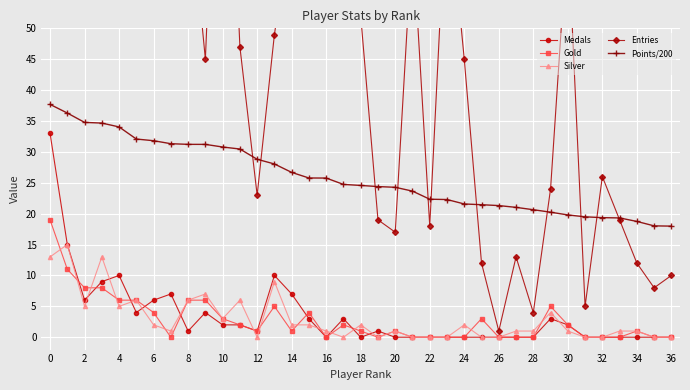

Reading left to right, extract all data points from this chart.

Medals: 33.0	15.0	6.0	9.0	10.0	4.0	6.0	7.0	1.0	4.0	2.0	2.0	1.0	10.0	7.0	3.0	0.0	3.0	0.0	1.0	0.0	0.0	0.0	0.0	0.0	0.0	0.0	0.0	0.0	3.0	2.0	0.0	0.0	0.0	0.0	0.0	0.0
Gold: 19.0	11.0	8.0	8.0	6.0	6.0	4.0	0.0	6.0	6.0	3.0	2.0	1.0	5.0	1.0	4.0	0.0	2.0	1.0	0.0	1.0	0.0	0.0	0.0	0.0	3.0	0.0	0.0	0.0	5.0	2.0	0.0	0.0	0.0	1.0	0.0	0.0
Silver: 13.0	15.0	5.0	13.0	5.0	6.0	2.0	1.0	6.0	7.0	3.0	6.0	0.0	9.0	2.0	2.0	1.0	0.0	2.0	0.0	1.0	0.0	0.0	0.0	2.0	0.0	0.0	1.0	1.0	4.0	1.0	0.0	0.0	1.0	1.0	0.0	0.0
Entries: 114.0	97.0	88.0	82.0	98.0	101.0	66.0	97.0	74.0	45.0	112.0	47.0	23.0	49.0	68.0	62.0	61.0	55.0	52.0	19.0	17.0	65.0	18.0	74.0	45.0	12.0	1.0	13.0	4.0	24.0	66.0	5.0	26.0	19.0	12.0	8.0	10.0
Points/200: 37.7	36.3	34.8	34.7	34.0	32.1	31.8	31.3	31.2	31.2	30.8	30.5	28.8	28.0	26.7	25.8	25.8	24.7	24.6	24.4	24.3	23.6	22.3	22.3	21.6	21.4	21.3	21.0	20.6	20.2	19.8	19.5	19.4	19.3	18.7	18.0	18.0